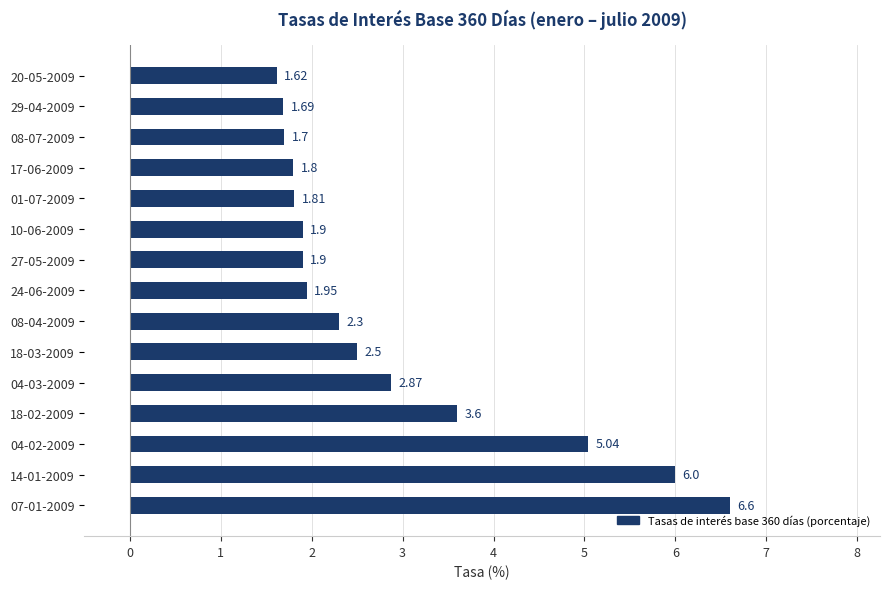

Approximately how many times larger is the value at 17-06-2009 compared to 14-01-2009?

0.3